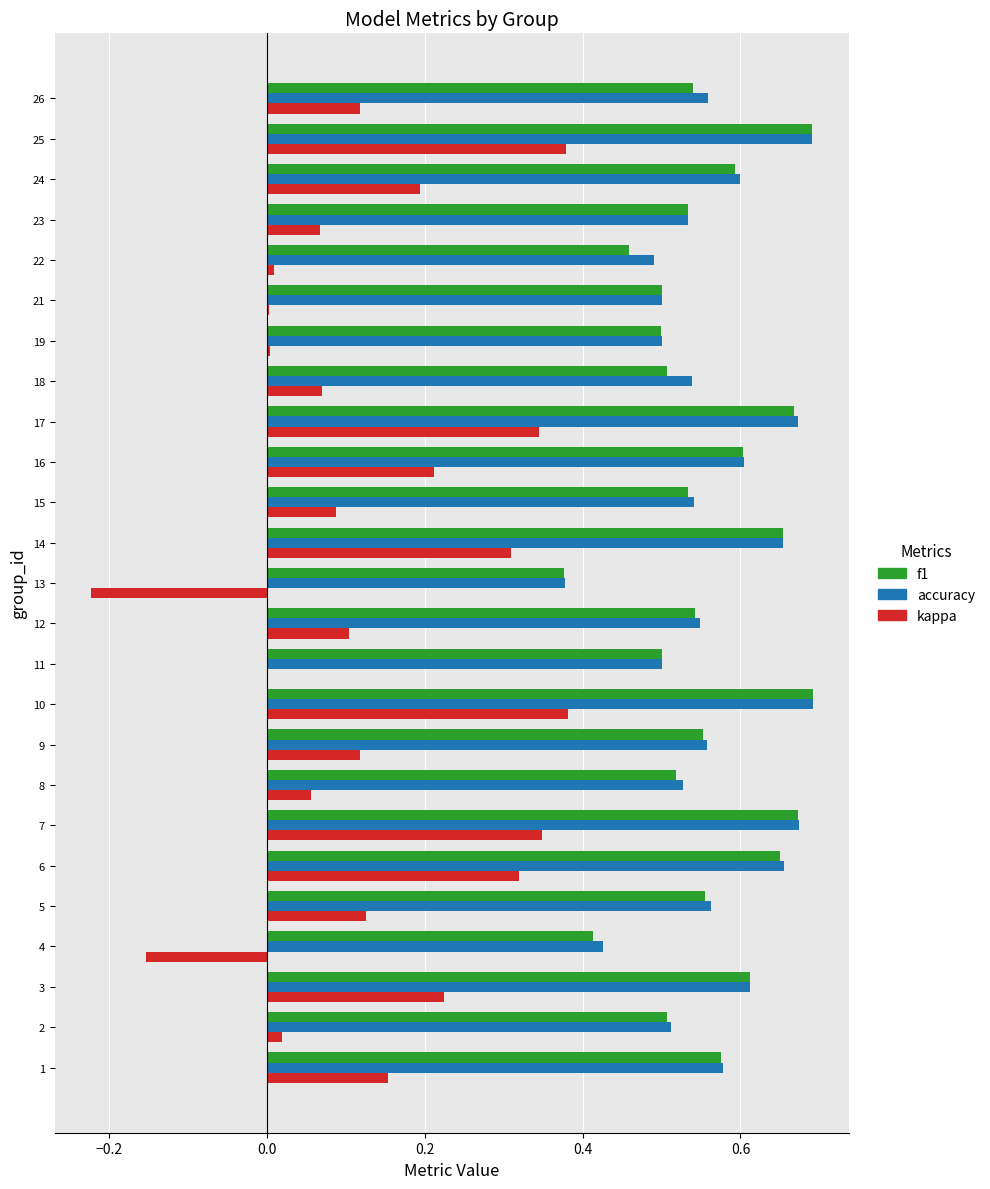

What is the total value across all series at 1?

1.3